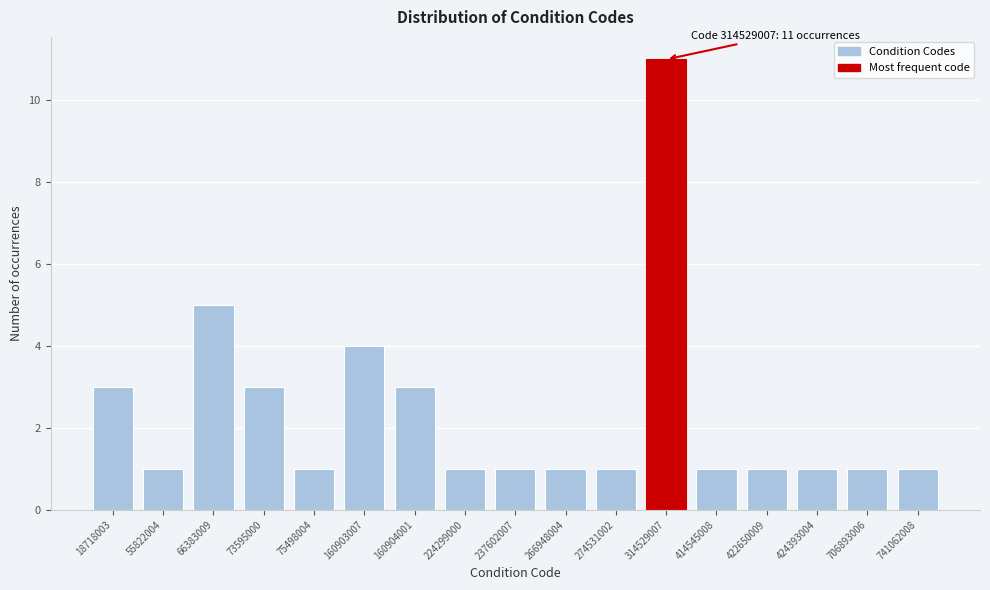

Reading left to right, list all the values displayed in this chart.

3	1	5	3	1	4	3	1	1	1	1	11	1	1	1	1	1